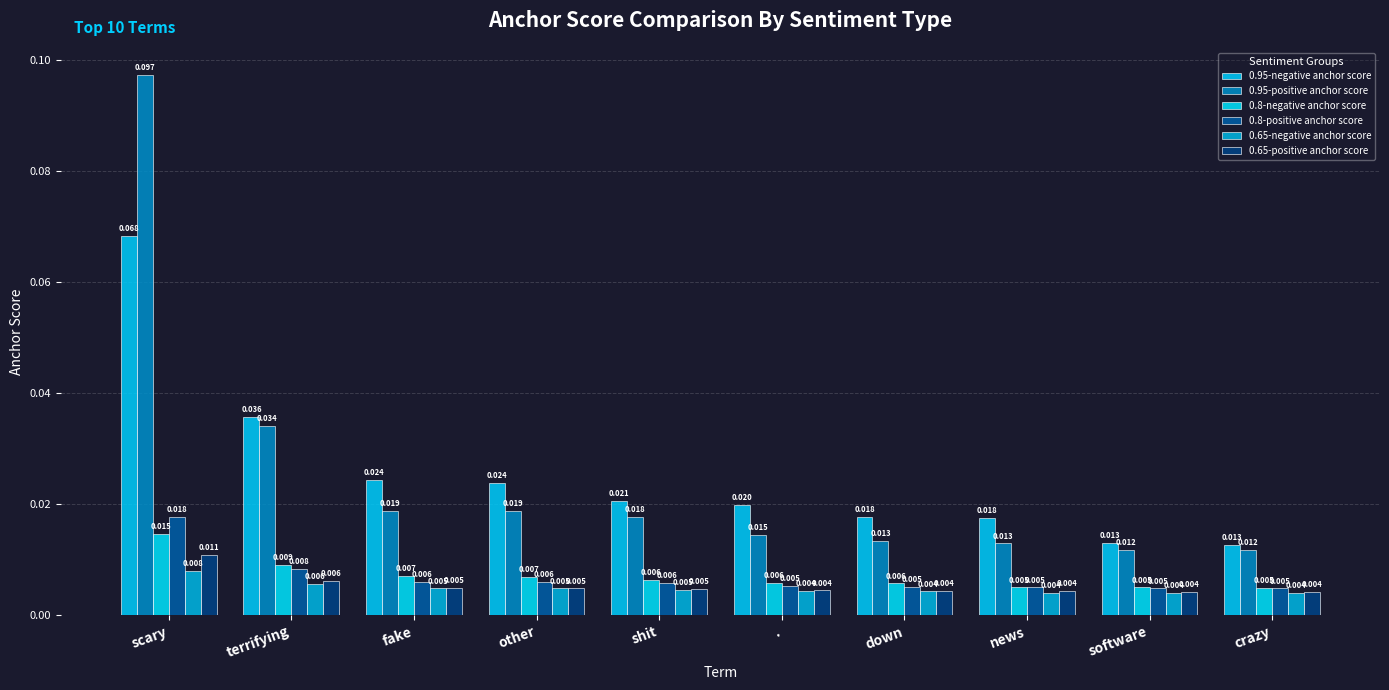

What is the label of the 2nd bar from the right?

software